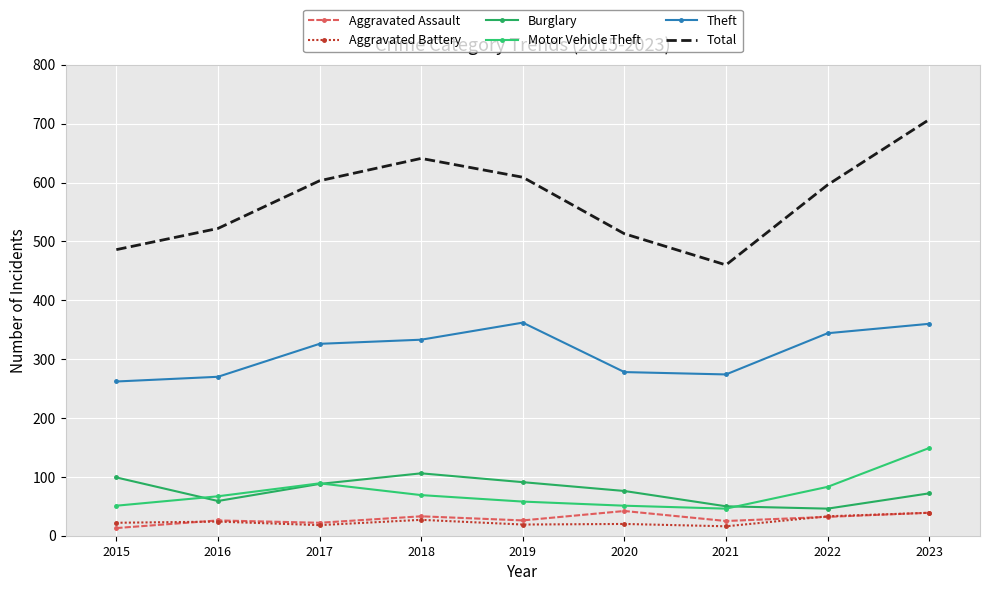

Between 2018 and 2023, which is larger?

2023